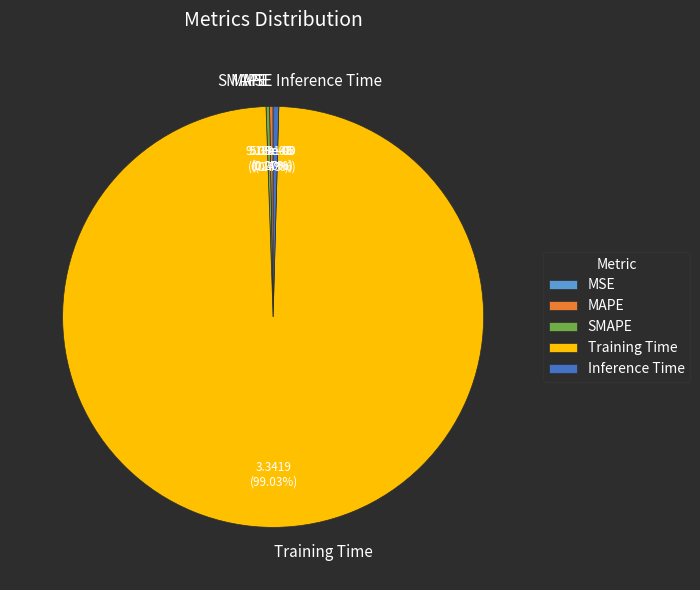

Which category has the smallest portion of the pie?

MSE